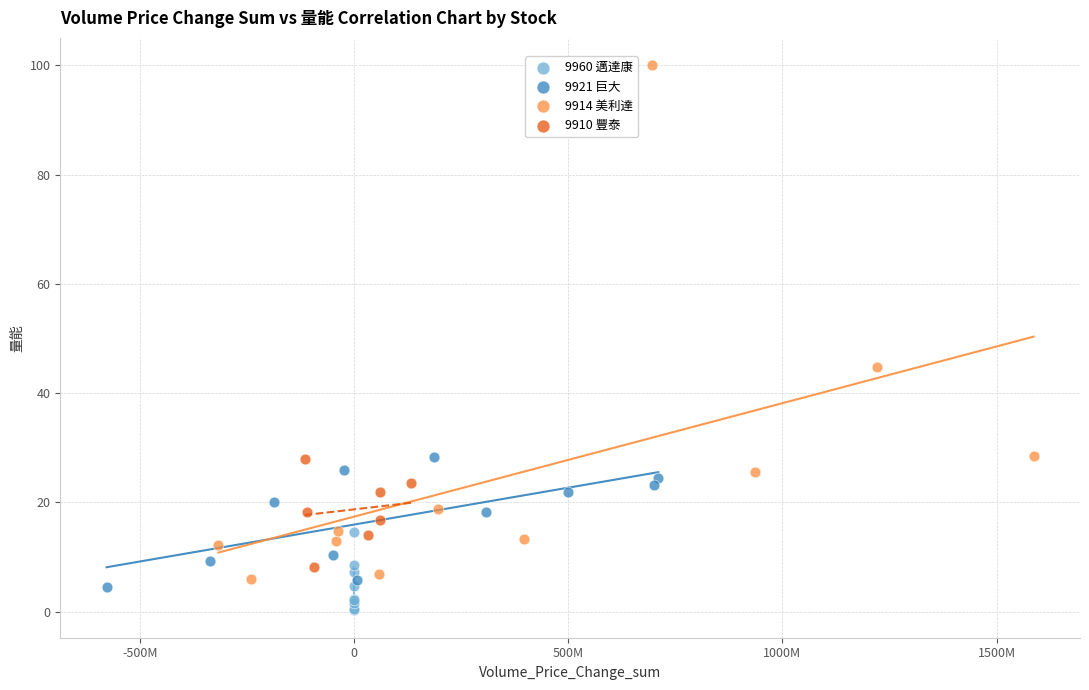

Which series has the largest Y range (max minus min)?

9914 美利達